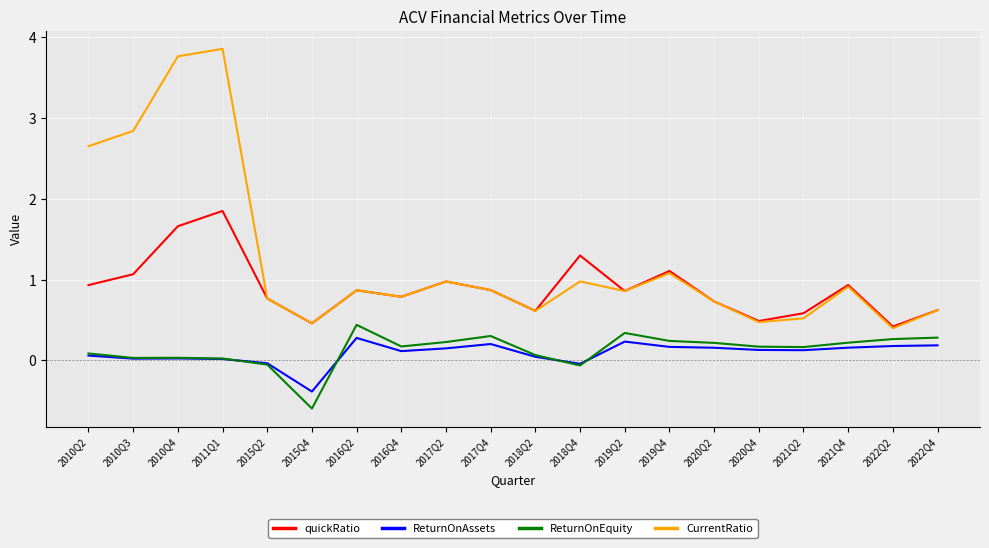

At which category is the sum across all series the highest?

2011Q1